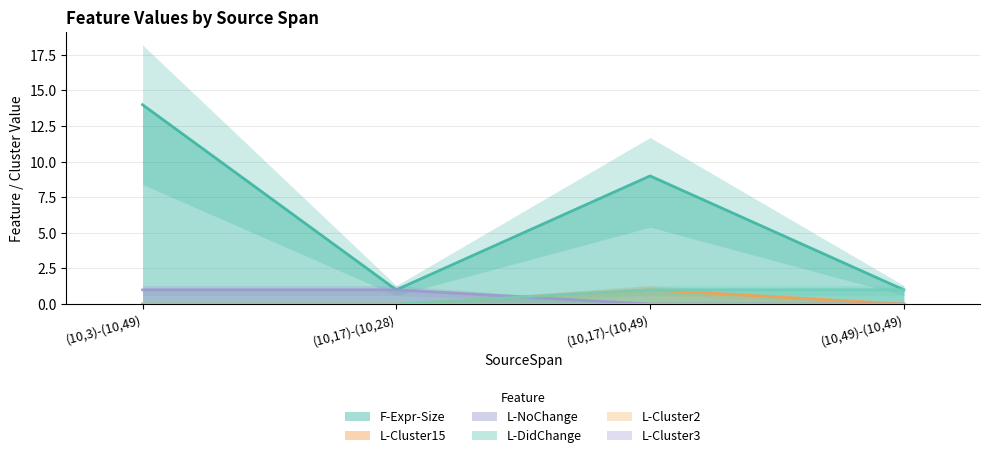

Is it true that L-NoChange equals 0 at (10,17)-(10,49)?

True